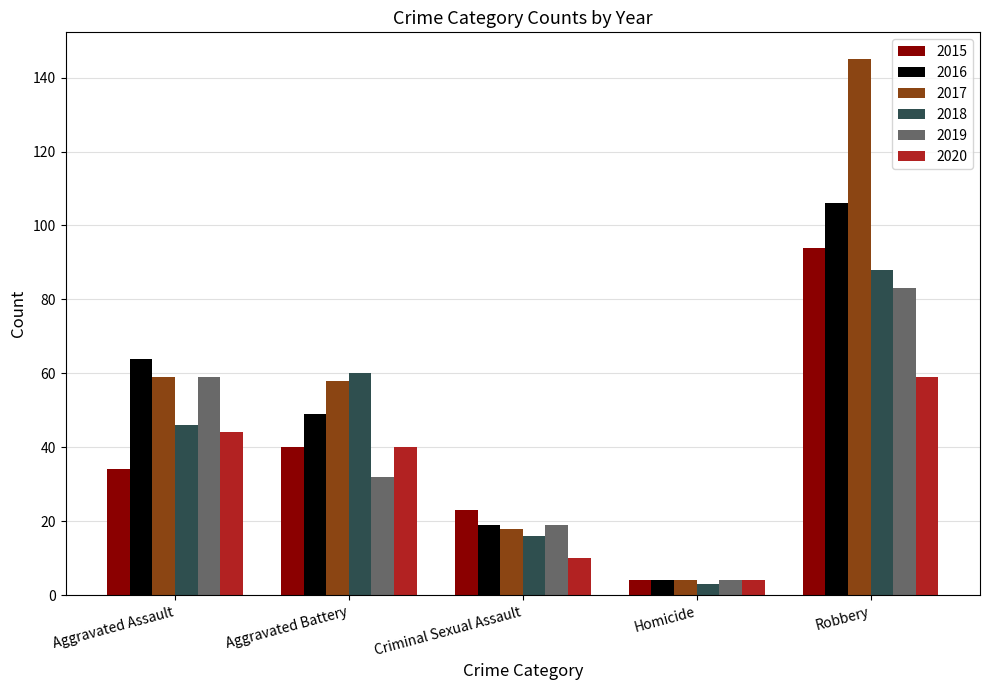

What is the highest value of the 2015 series?

94